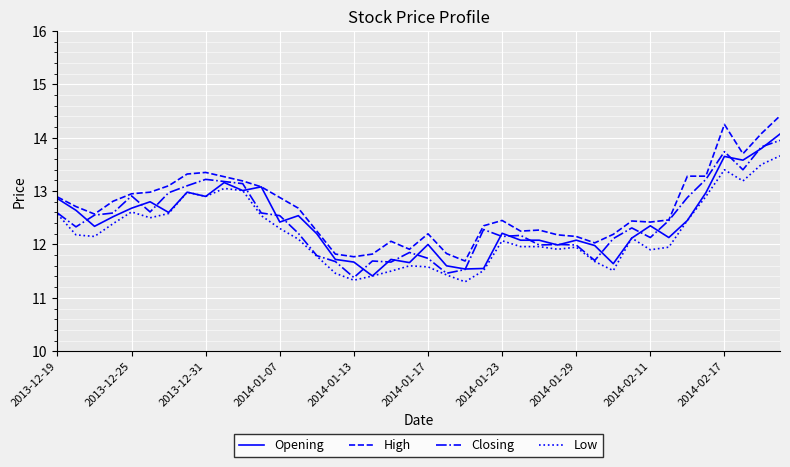

Which series has the largest total across all categories?

High